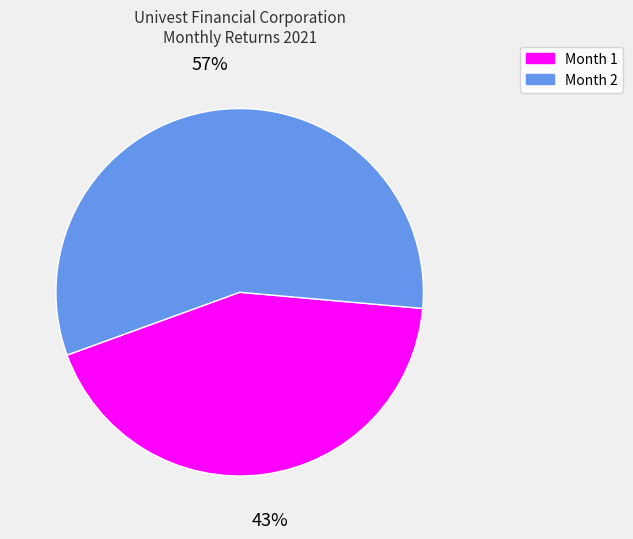

Which slice is the smallest?

Month 1